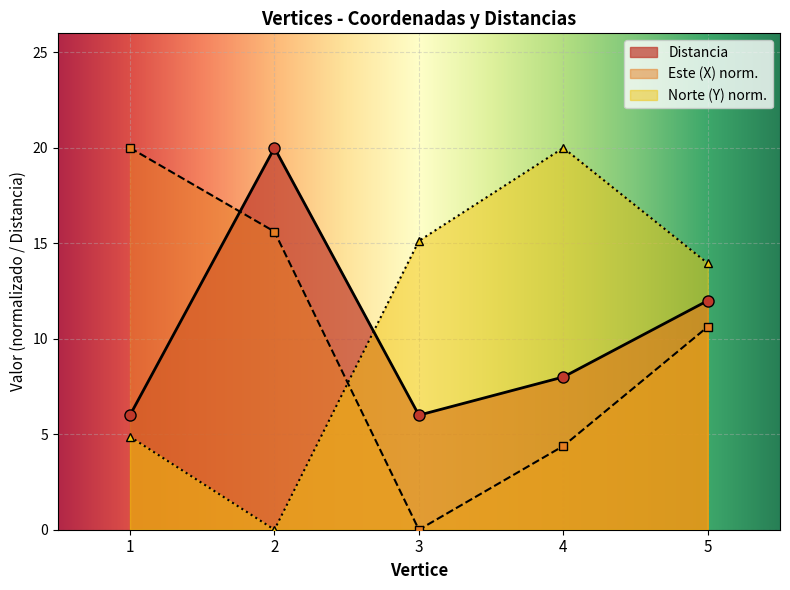

How many lines are shown in the chart?

3